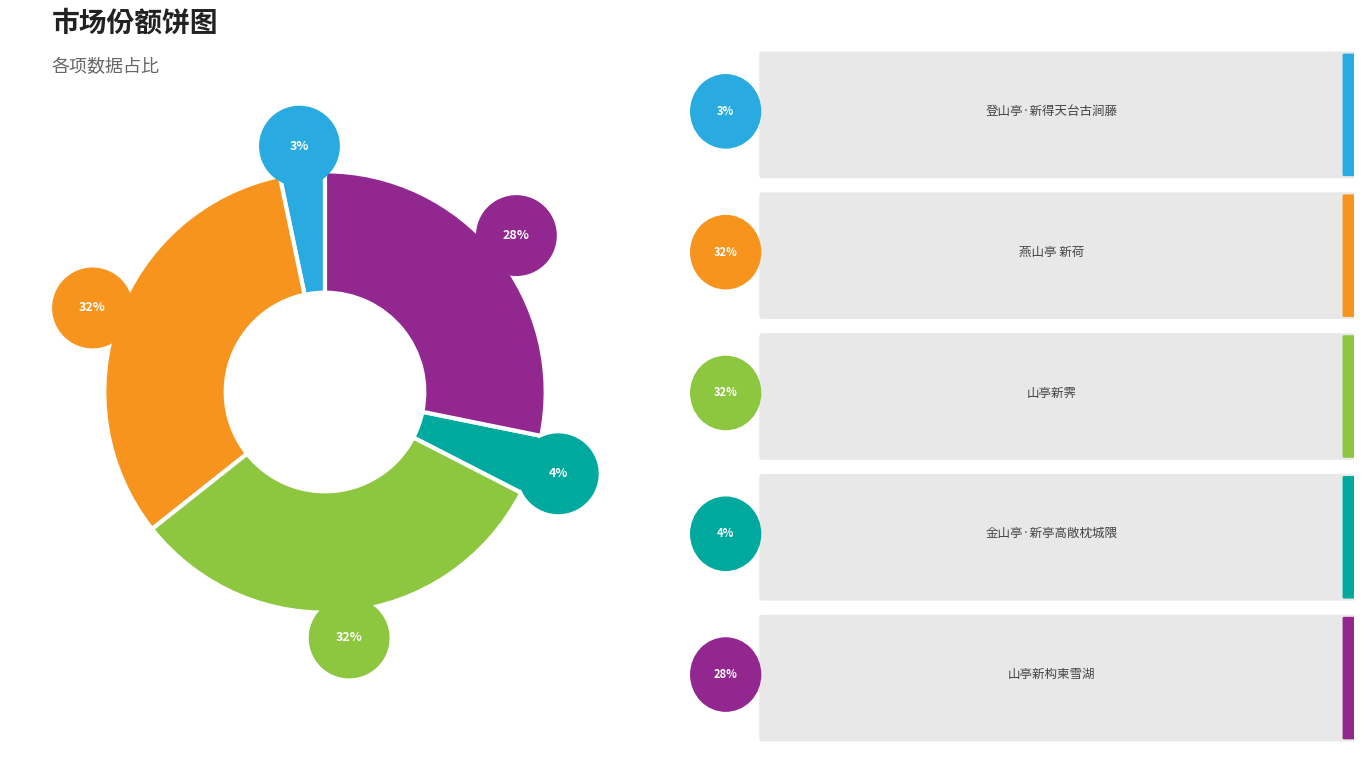

Is 金山亭·新亭高敞枕城隈 the majority of the pie?

No